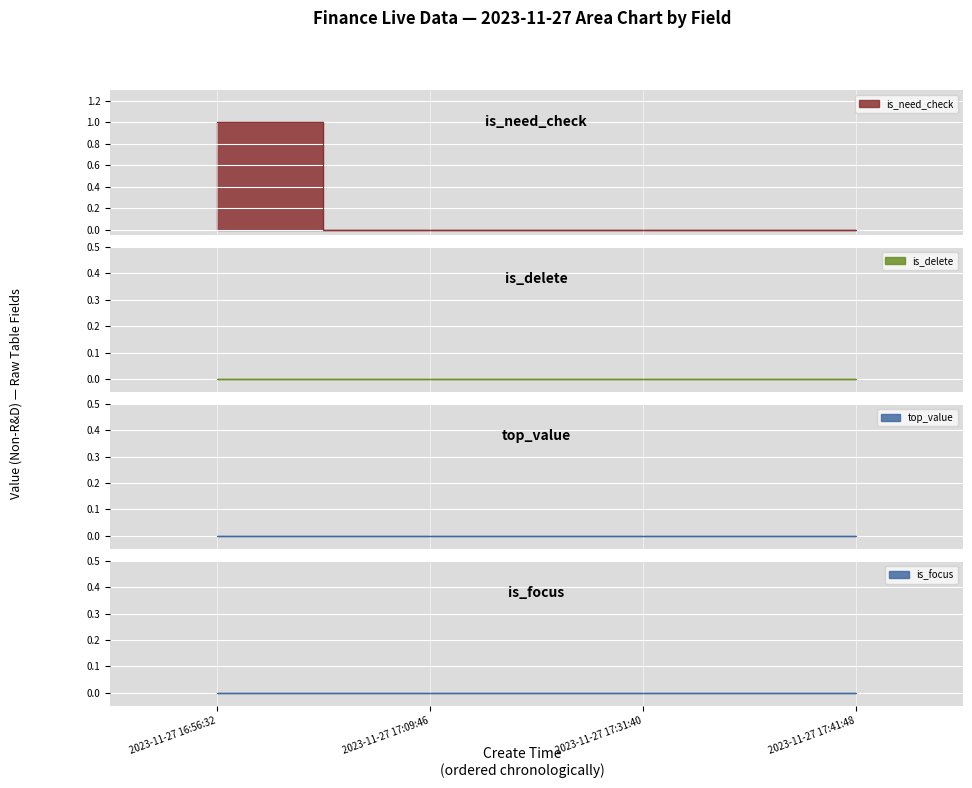

The is_focus series shows 0 at 2023-11-27 17:31:40. True or false?

True